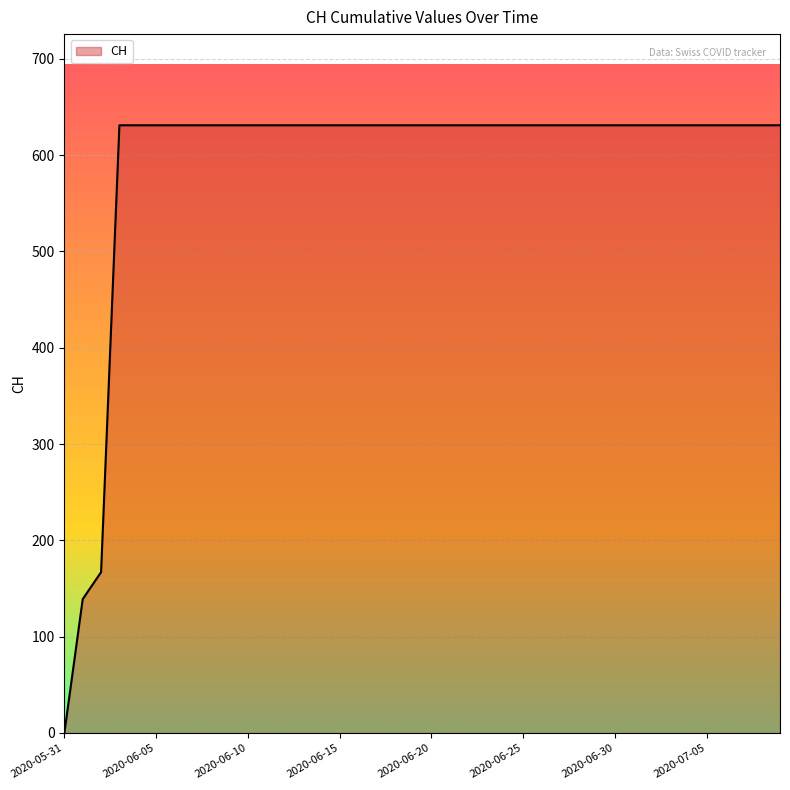

What is the difference between the maximum and minimum values?

631